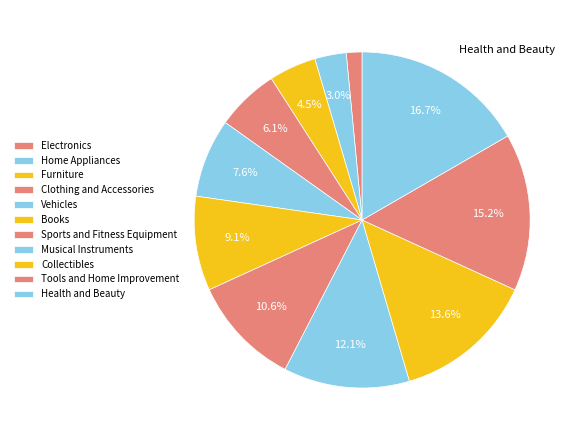

How many segments does this pie chart have?

11